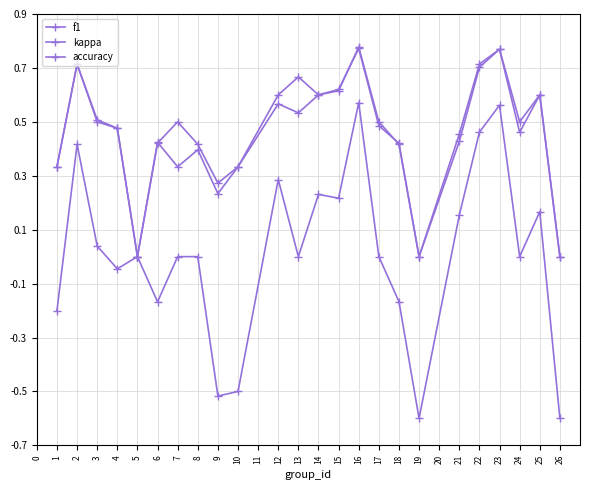

Where is the first local minimum for f1?

5